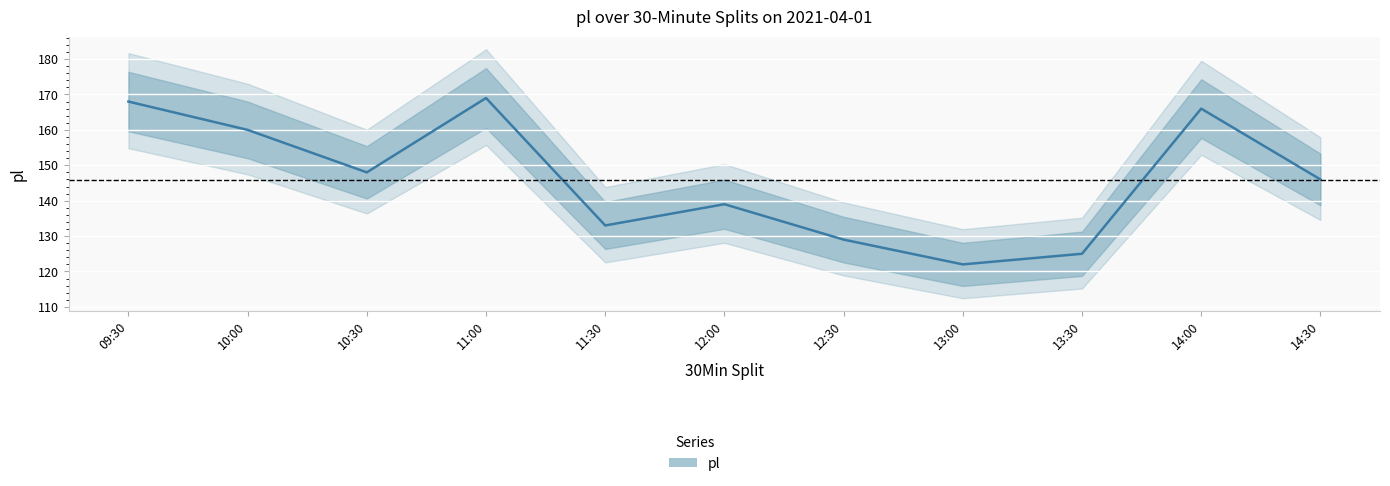

True or false: the data has more than 1 interior local peaks.

True